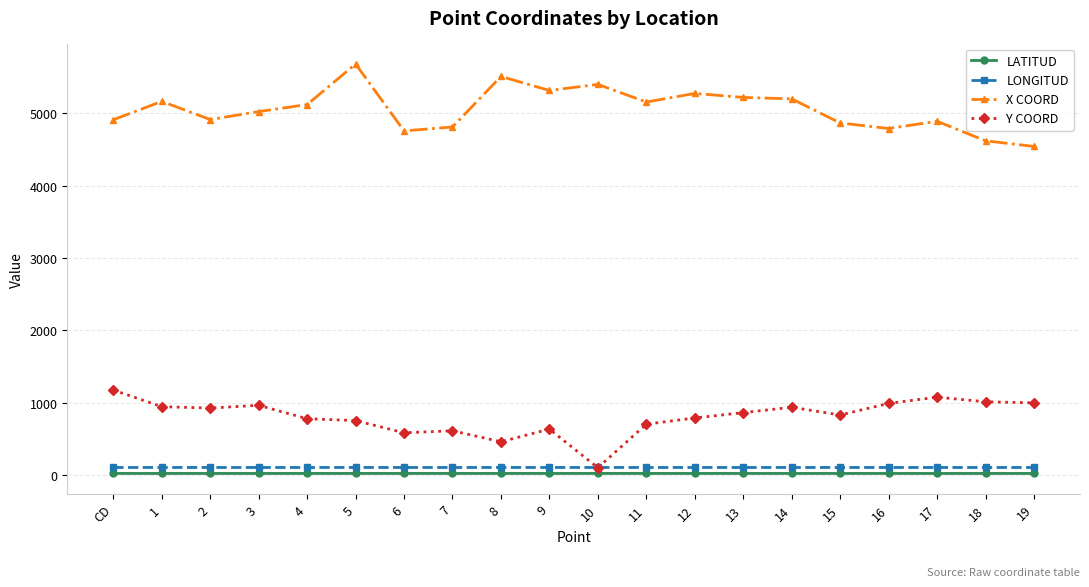

List the series in order of their peak value, lowest first.

LATITUD, LONGITUD, Y COORD, X COORD